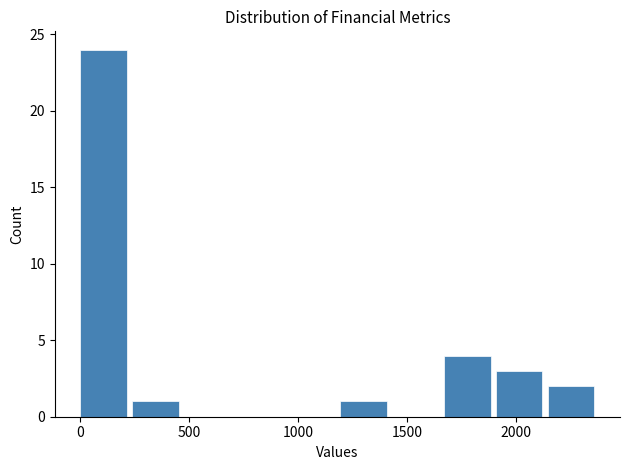

How tall is the bar that spans 1900 to 2150 on the x-axis? Neither the bar edges nor the heights are printed on the chart, so give them approximately, as read against the axes.

3